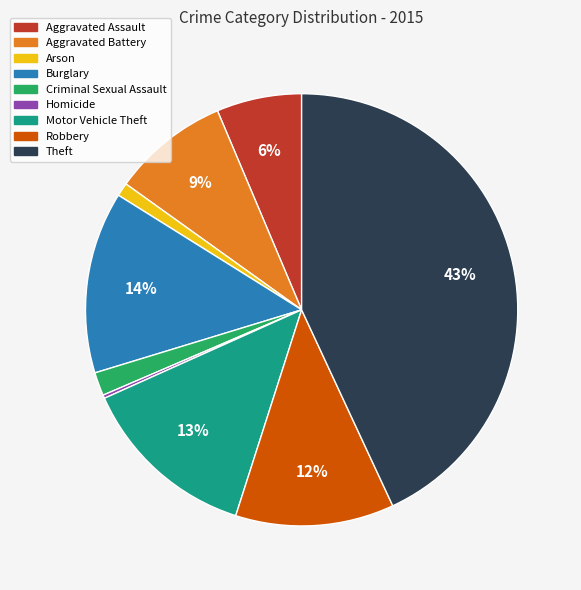

What is the largest slice in the pie chart?

Theft